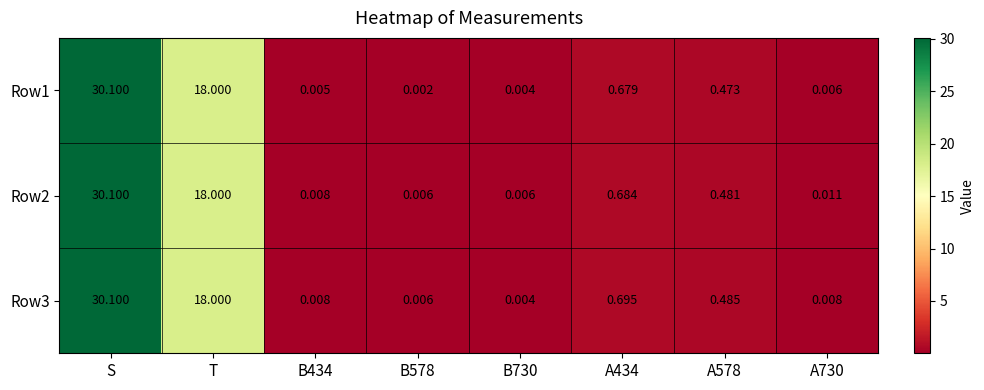

Which category has the highest value across all series?

S